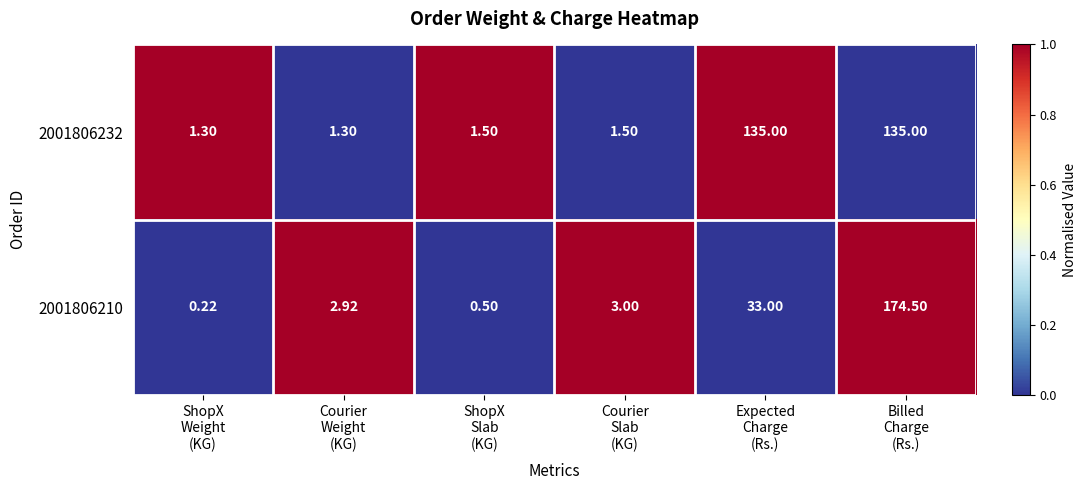

What is the total value across all series at Billed
Charge
(Rs.)?

309.5